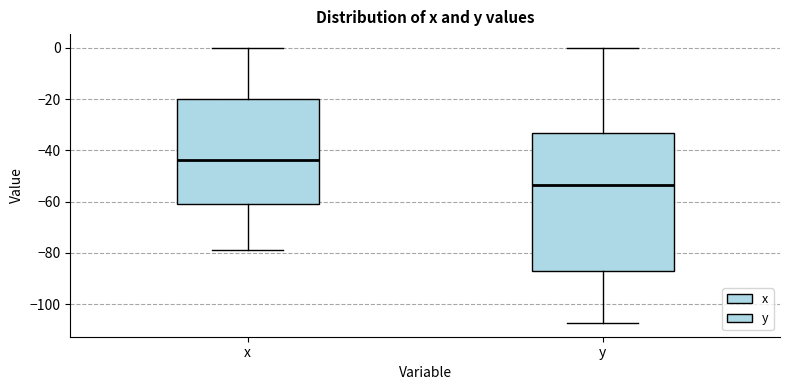

Where does the lower whisker of the box for x end on the y-axis? The values are not printed on the chart, so give them approximately, as read against the axis.

-78